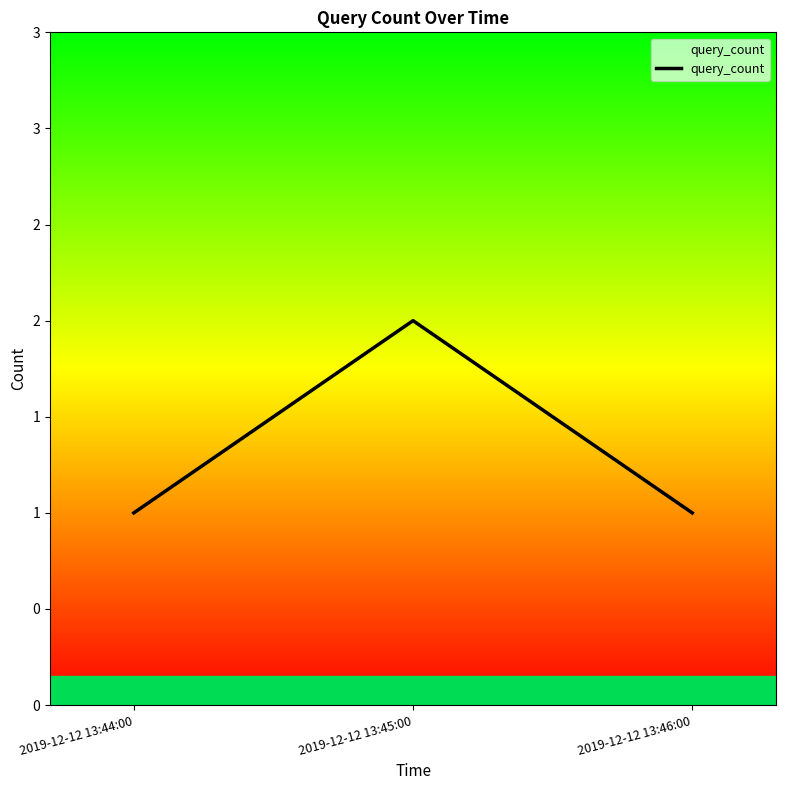

Does the chart display data point markers on the line(s)?

No